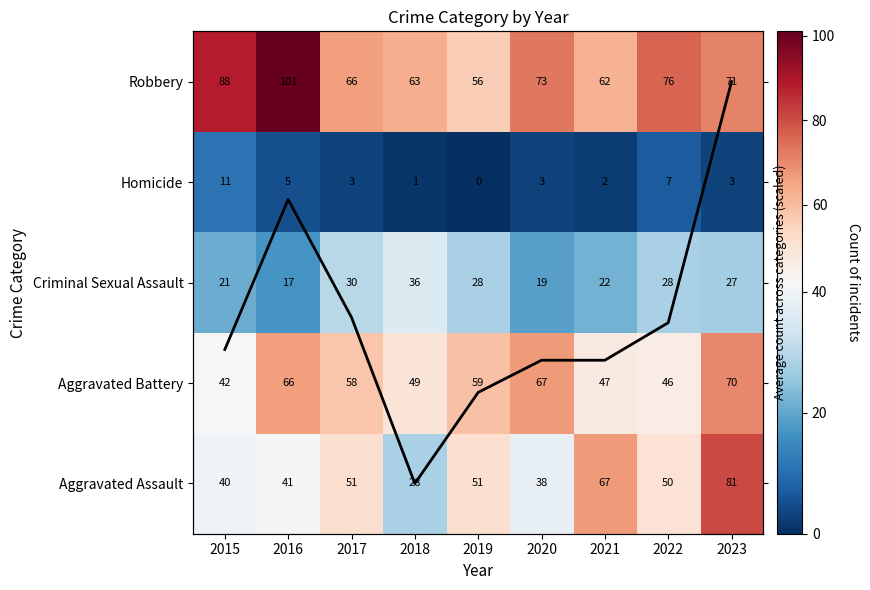

Where does the Robbery series first go above 71?

2015